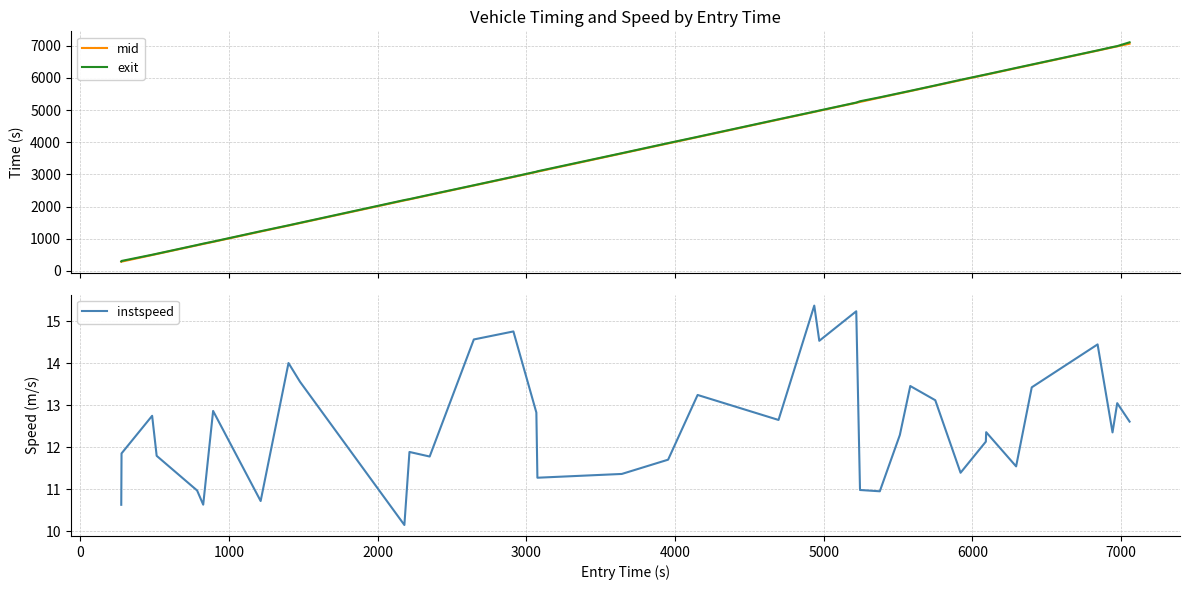

Reading left to right, extract all data points from this chart.

mid: 285.3	287.2	492.5	523.3	795.5	837.0	901.6	1223.1	1408.5	1486.3	2191.1	2223.4	2359.3	2654.5	2920.1	3076.3	3084.2	3651.5	3963.5	4160.4	4705.1	4944.1	4978.2	5226.2	5253.4	5387.2	5521.1	5590.6	5759.3	5930.5	6099.4	6101.2	6303.4	6408.2	6849.6	6951.5	6982.5	7065.1
exit: 295.7	309.3	501.9	532.3	804.8	847.6	910.6	1233.6	1416.5	1495.4	2202.6	2232.5	2368.8	2662.8	2928.7	3085.4	3097.2	3660.6	3973.6	4169.4	4714.6	4951.5	4986.9	5234.5	5275.4	5397.7	5530.6	5599.5	5767.6	5941.5	6108.2	6109.9	6312.6	6417.2	6857.2	6961.2	6990.6	7108.9
instspeed: 10.6	11.9	12.7	11.8	11.0	10.6	12.9	10.7	14.0	13.6	10.1	11.9	11.8	14.6	14.8	12.8	11.3	11.4	11.7	13.2	12.6	15.4	14.5	15.2	11.0	10.9	12.3	13.5	13.1	11.4	12.1	12.4	11.5	13.4	14.5	12.4	13.0	12.6